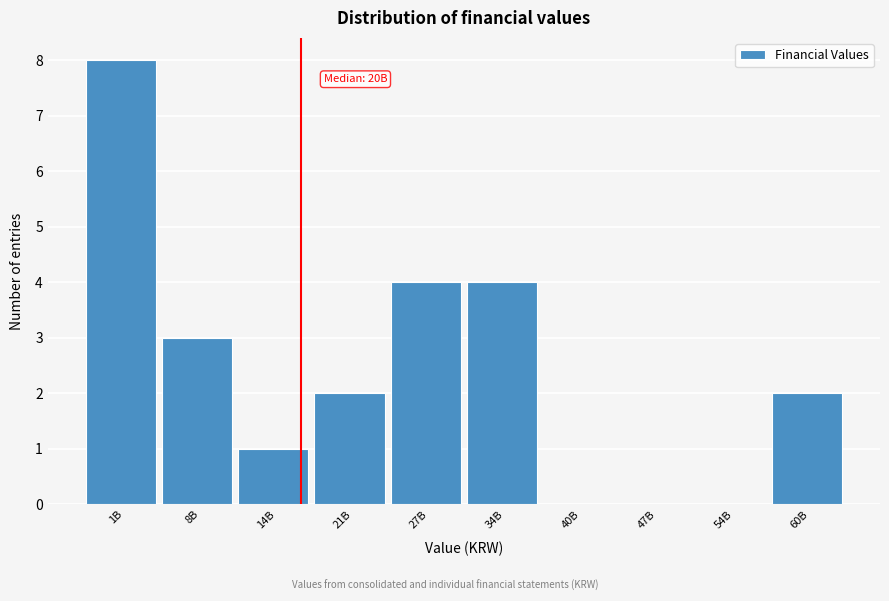

Reading right to left, transcribe all the data shown in this chart.

60B=2	54B=0	47B=0	40B=0	34B=4	27B=4	21B=2	14B=1	8B=3	1B=8